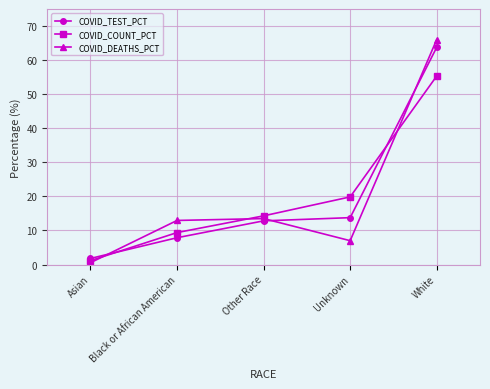

Rank the series by their maximum value, from highest to lowest.

COVID_DEATHS_PCT, COVID_TEST_PCT, COVID_COUNT_PCT